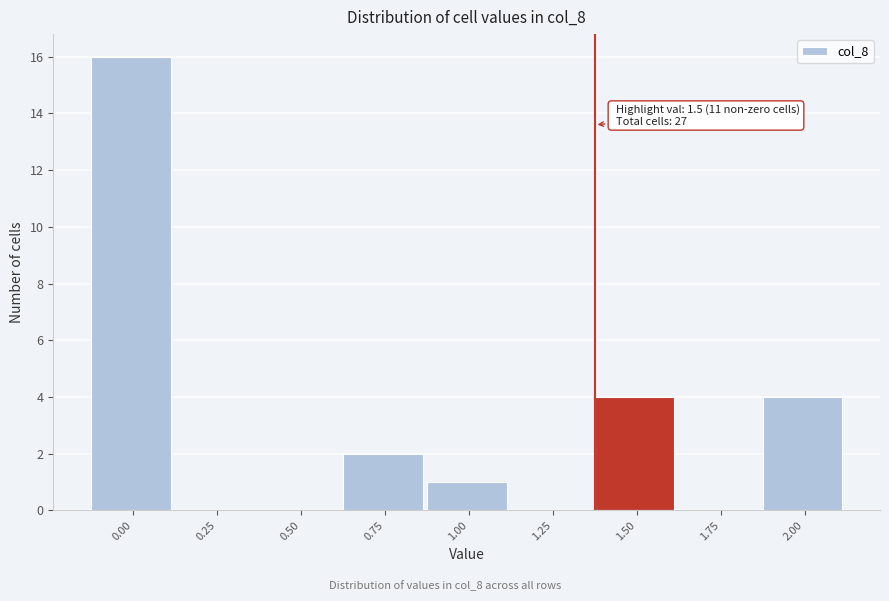

Reading left to right, list all the values displayed in this chart.

0.00=16	0.25=0	0.50=0	0.75=2	1.00=1	1.25=0	1.50=4	1.75=0	2.00=4